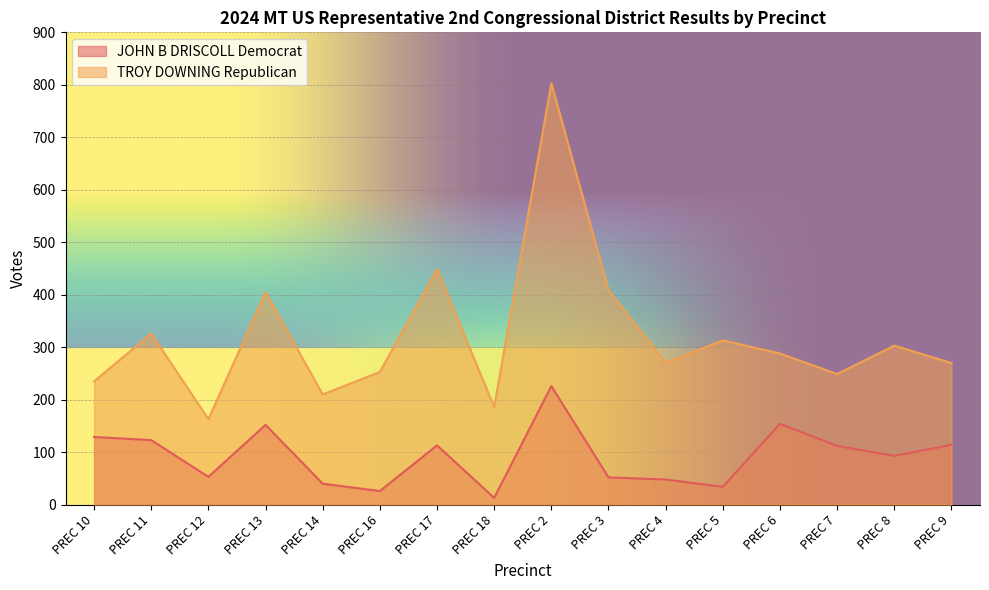

Does the chart display data point markers on the line(s)?

No